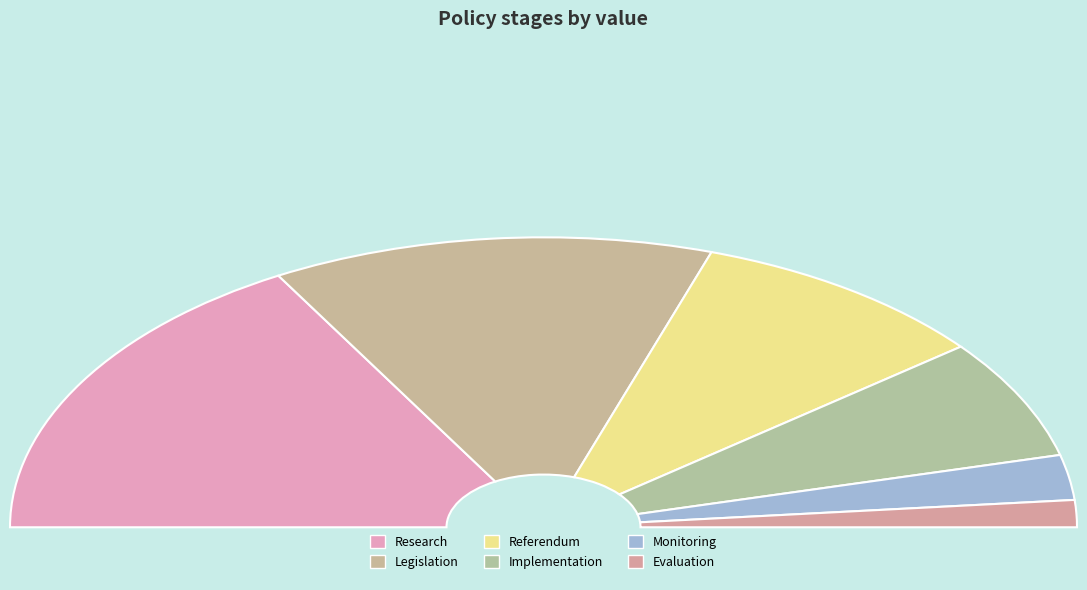

To the nearest percent, what is the difference between the Research and Implementation slice percentages?

20%